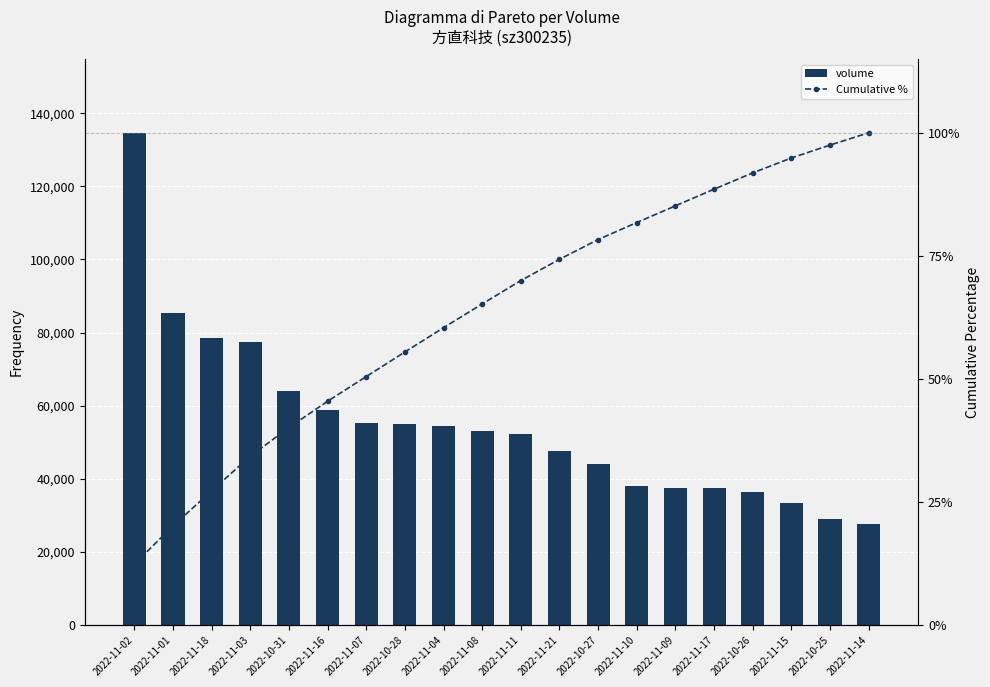

Which series has the widest spread of values?

volume